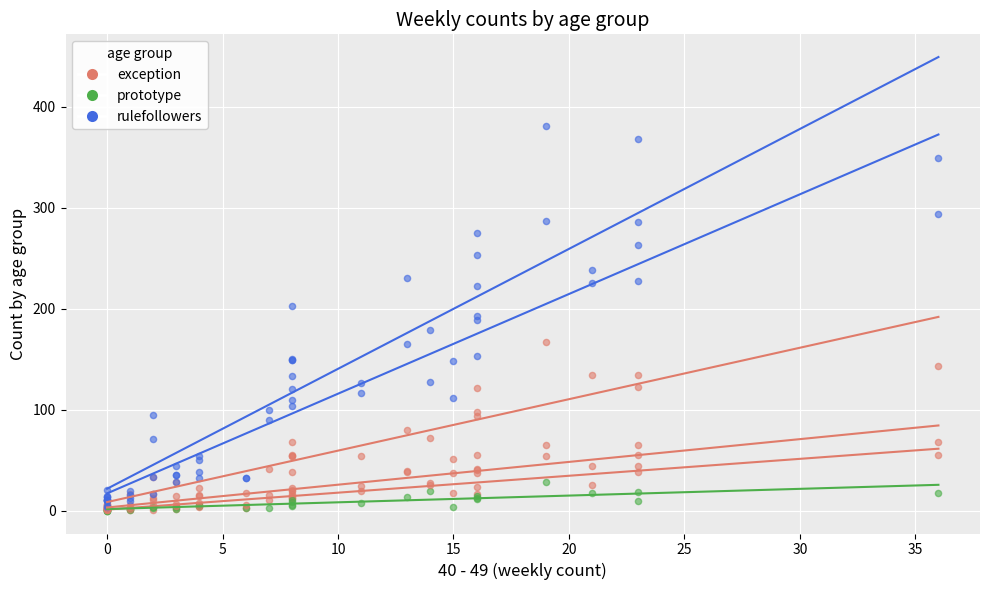

Which series contains the lowest Y value?

prototype